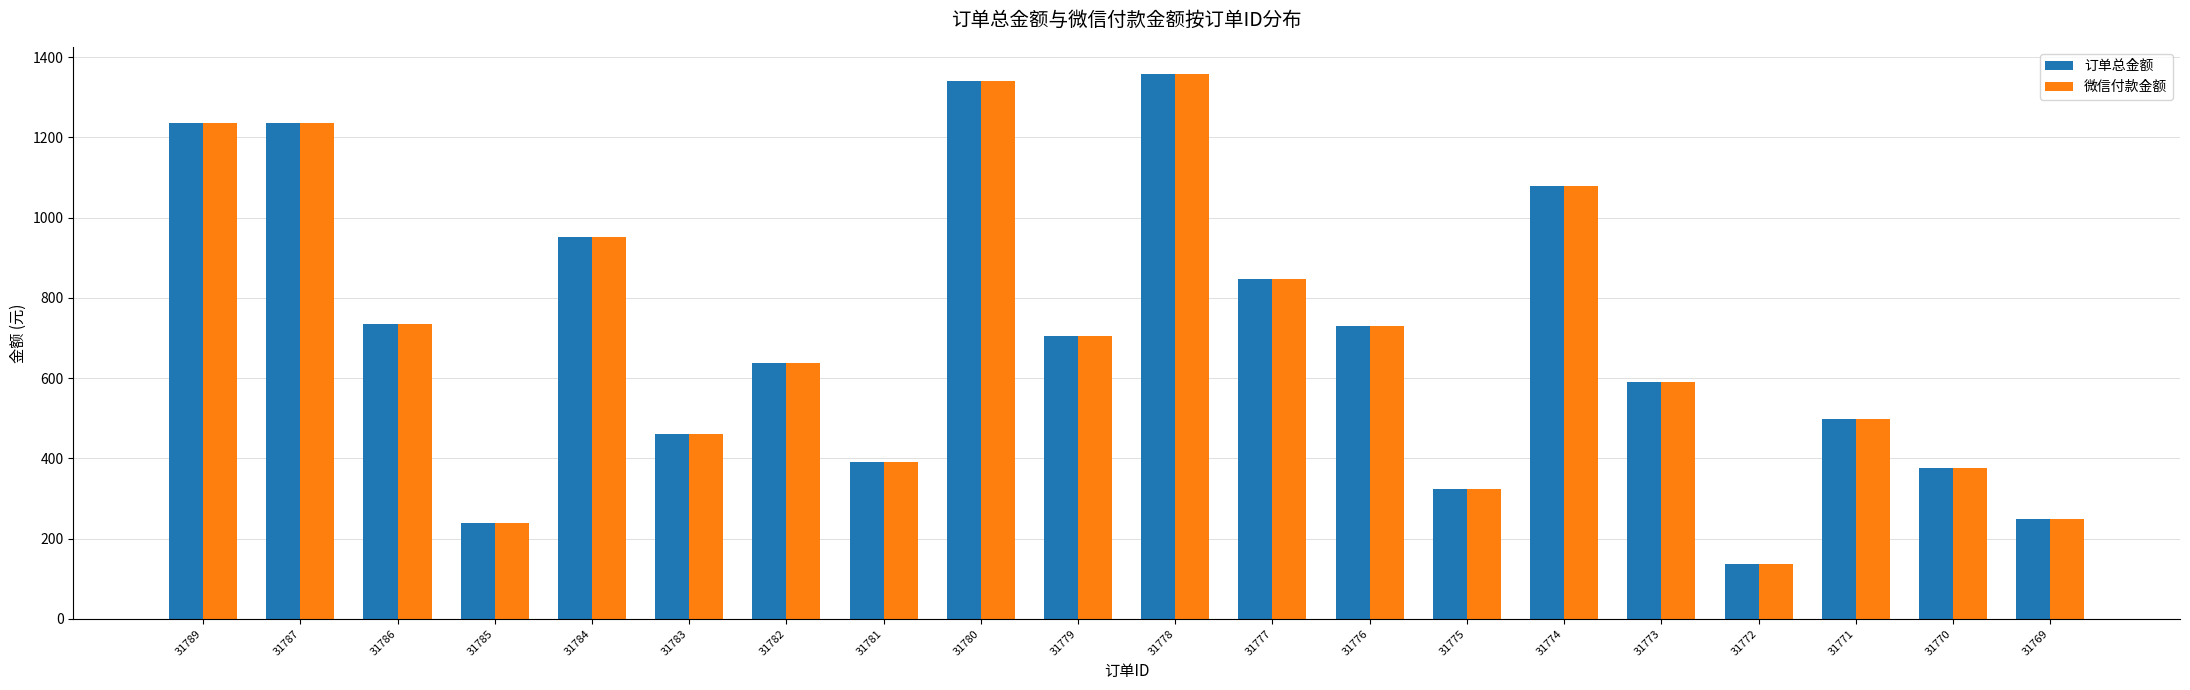

What is the lowest value of the 微信付款金额 series?

137